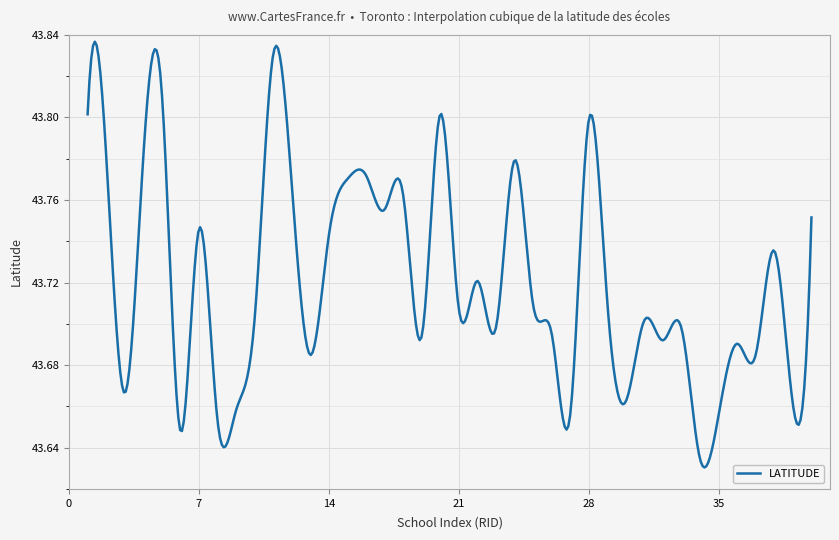

Which category has the lowest value across all series?

34